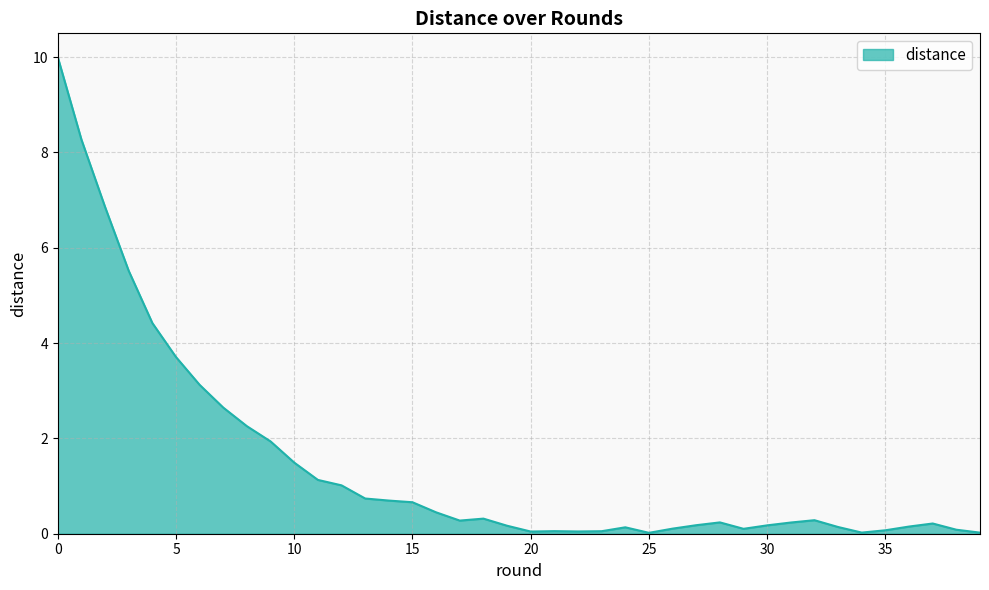

What is the greatest value displayed?

10.0